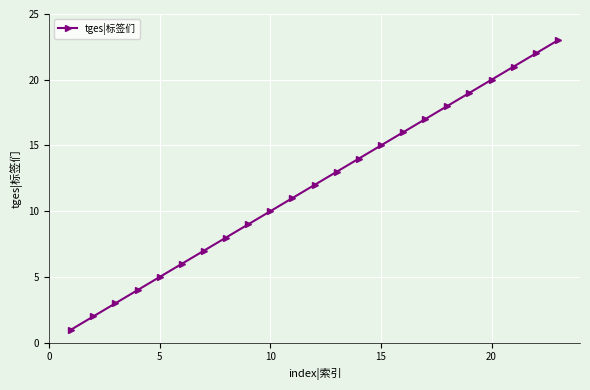

What is the difference between the maximum and minimum values?

22